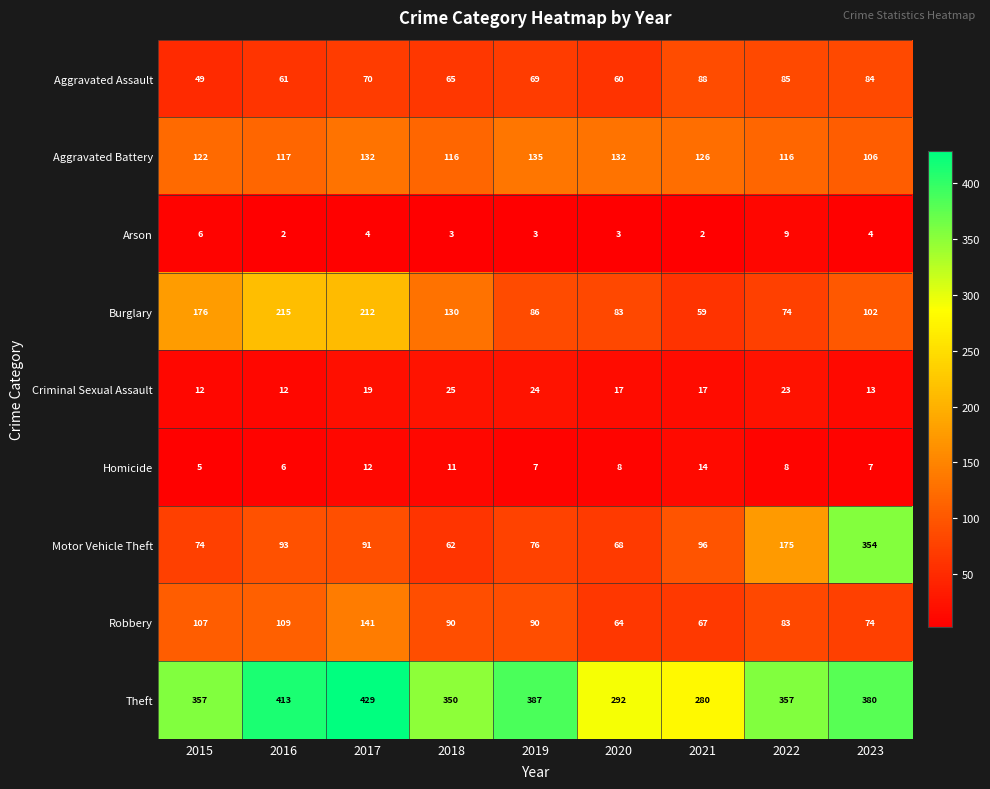

Count the number of categories in the chart.

9